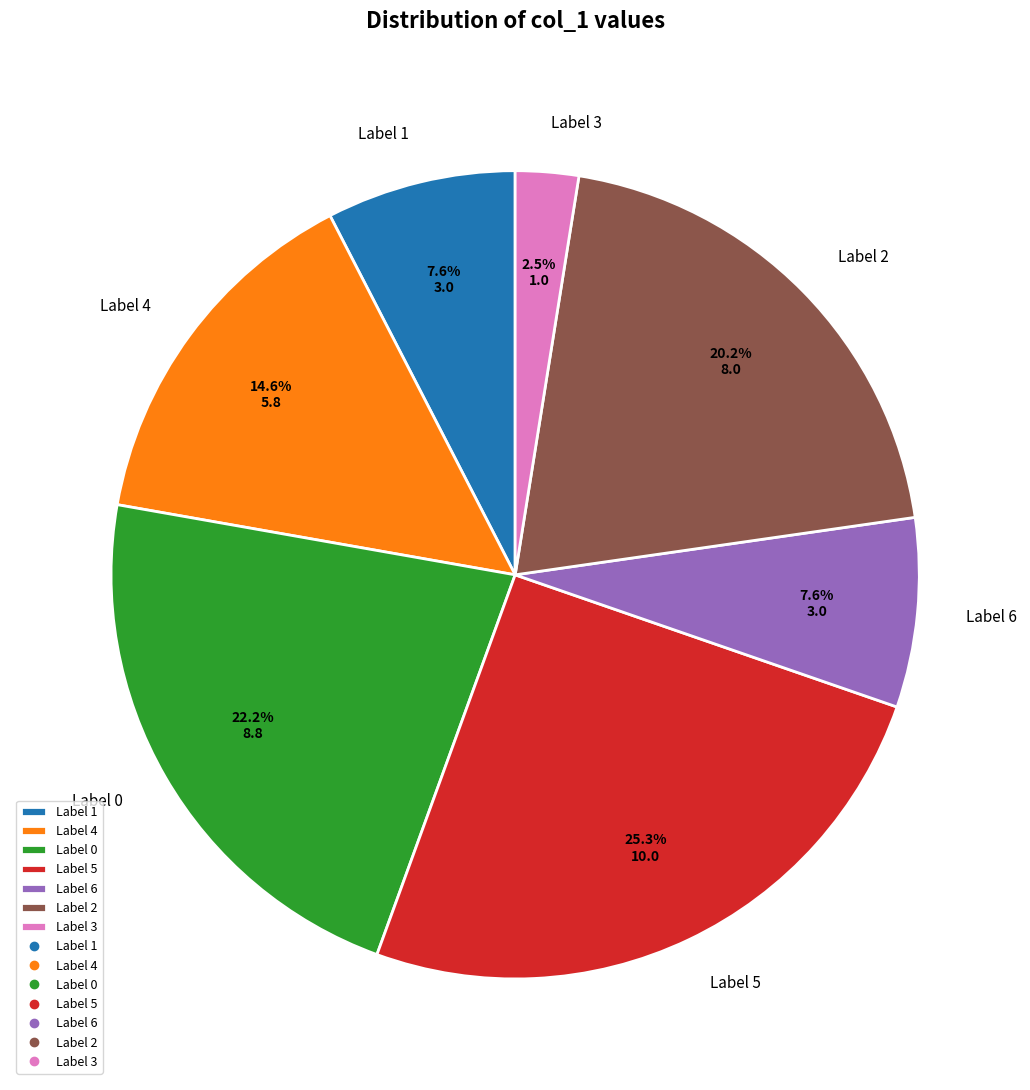

How many segments does this pie chart have?

7